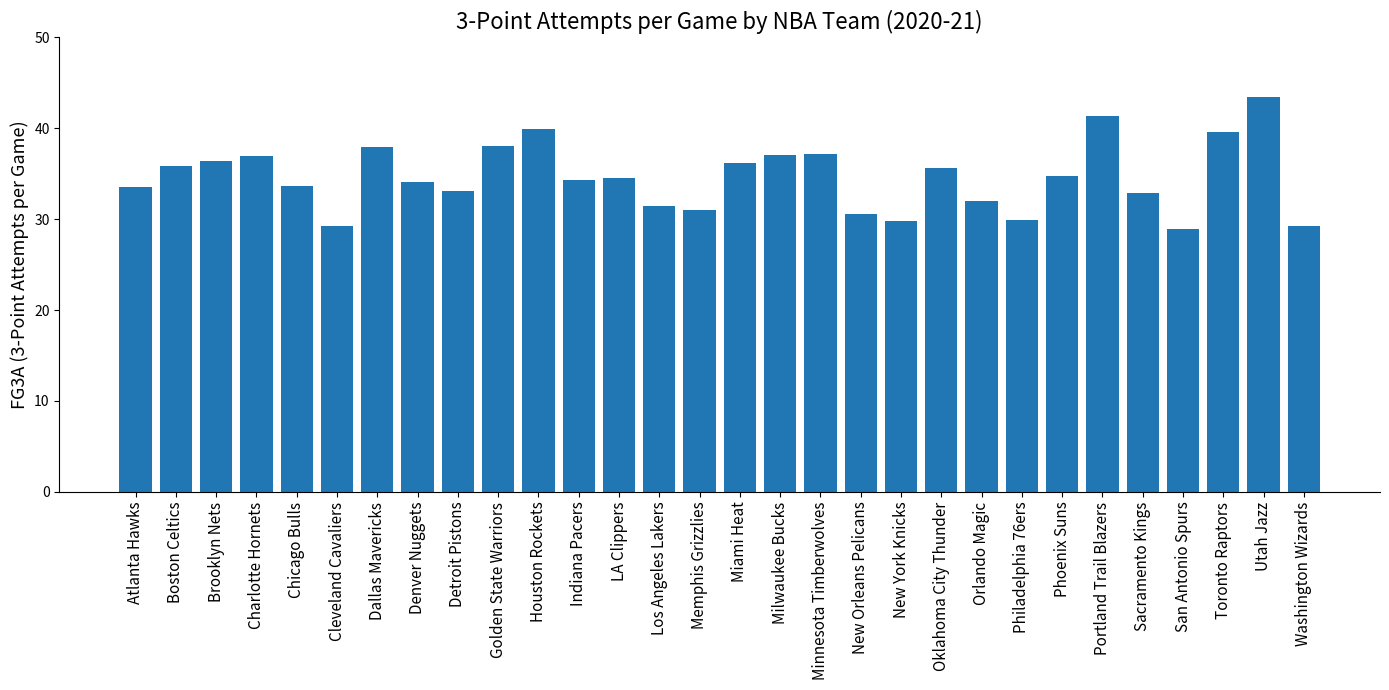

Between Utah Jazz and New Orleans Pelicans, which is larger?

Utah Jazz